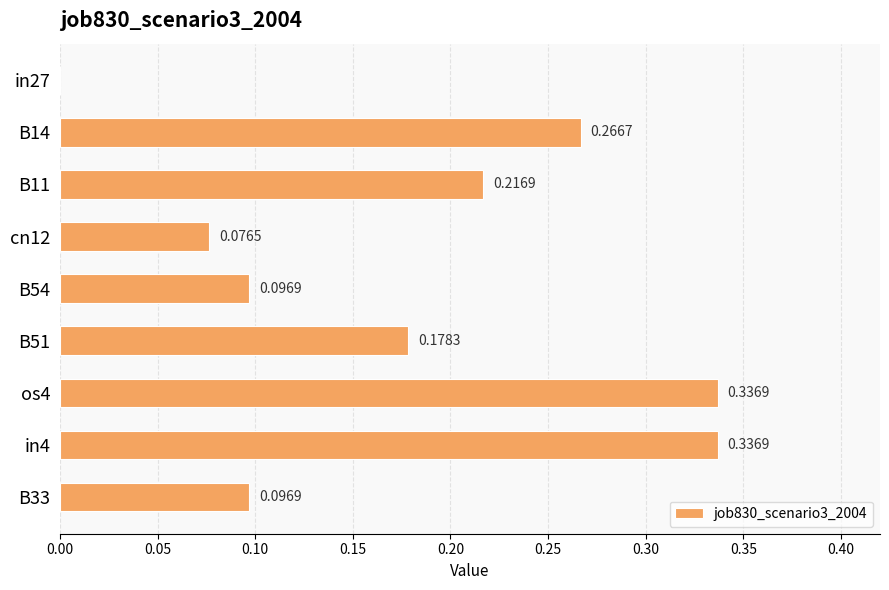

Between B11 and in4, which is larger?

in4